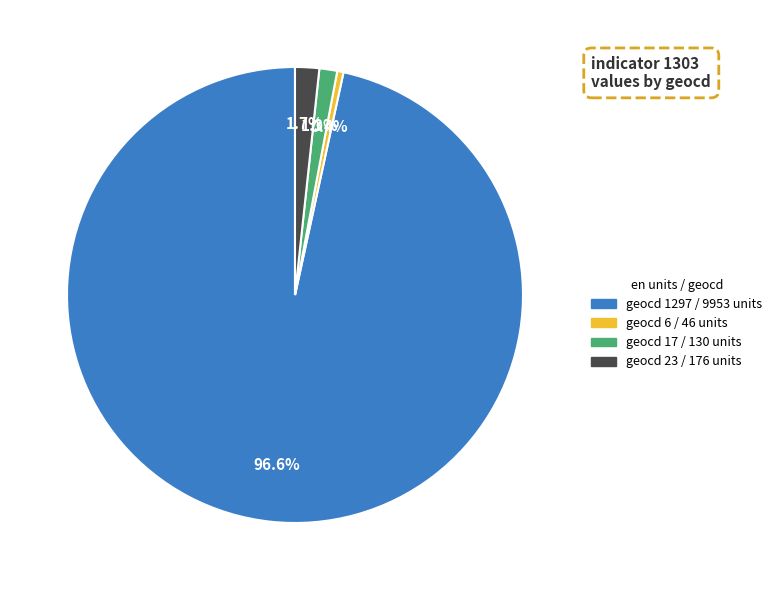

What is the majority slice?

geocd 1297 / 9953 units